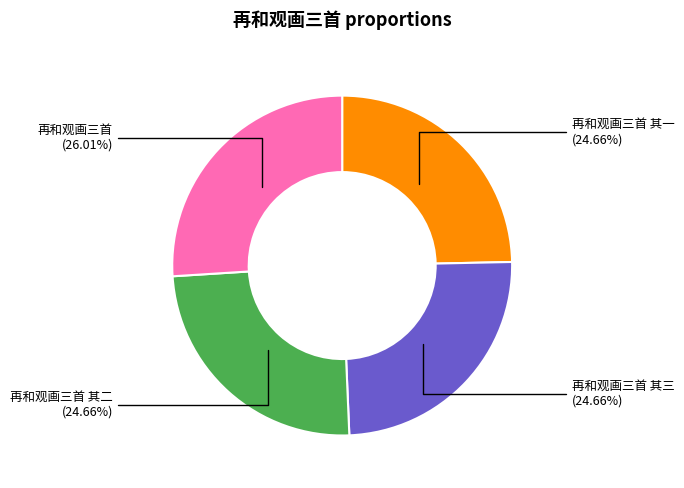

To the nearest percent, what portion does 再和观画三首 其三 represent?

25%